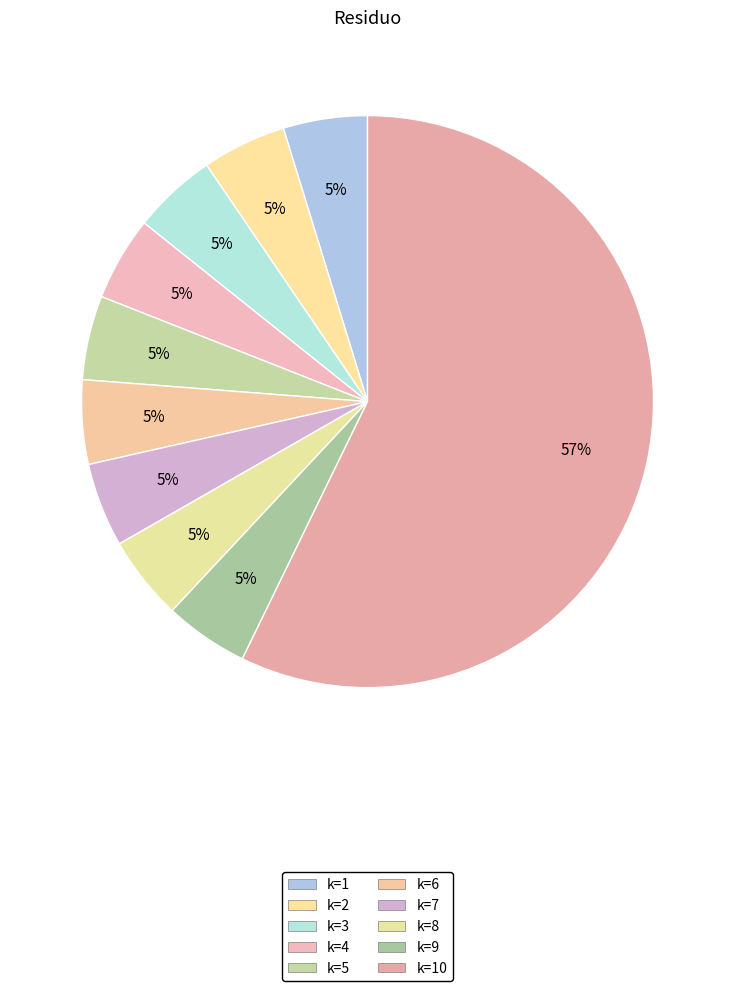

To the nearest percent, what is the difference between the largest and smallest slice percentages?

52%